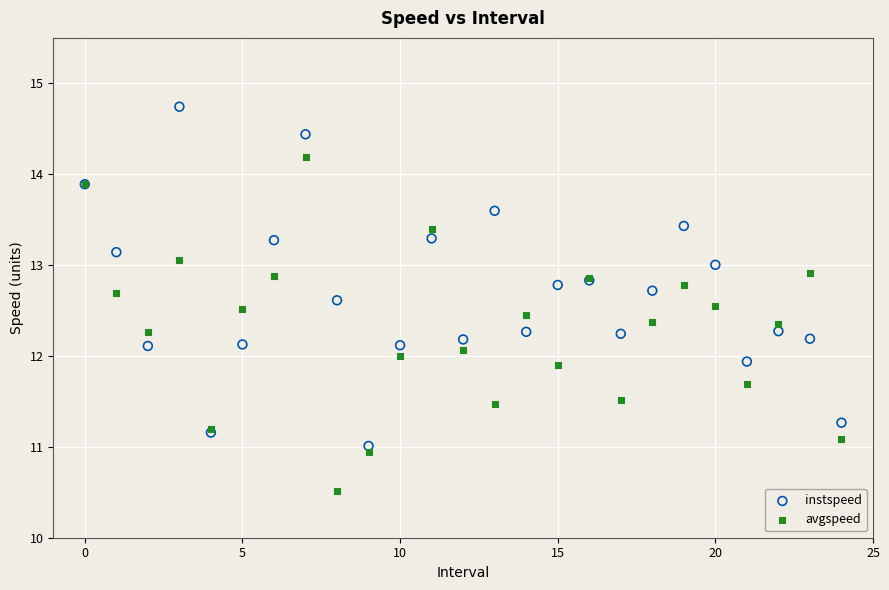

Which series reaches the maximum Y coordinate?

instspeed